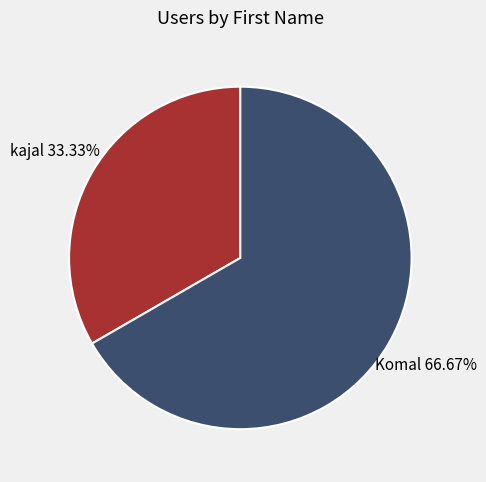

Which category accounts for the majority?

Komal